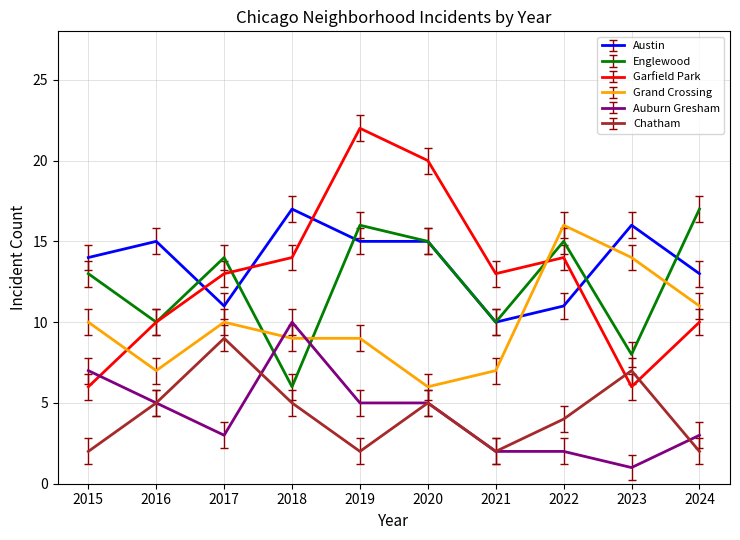

Which category has the highest value across all series?

2019